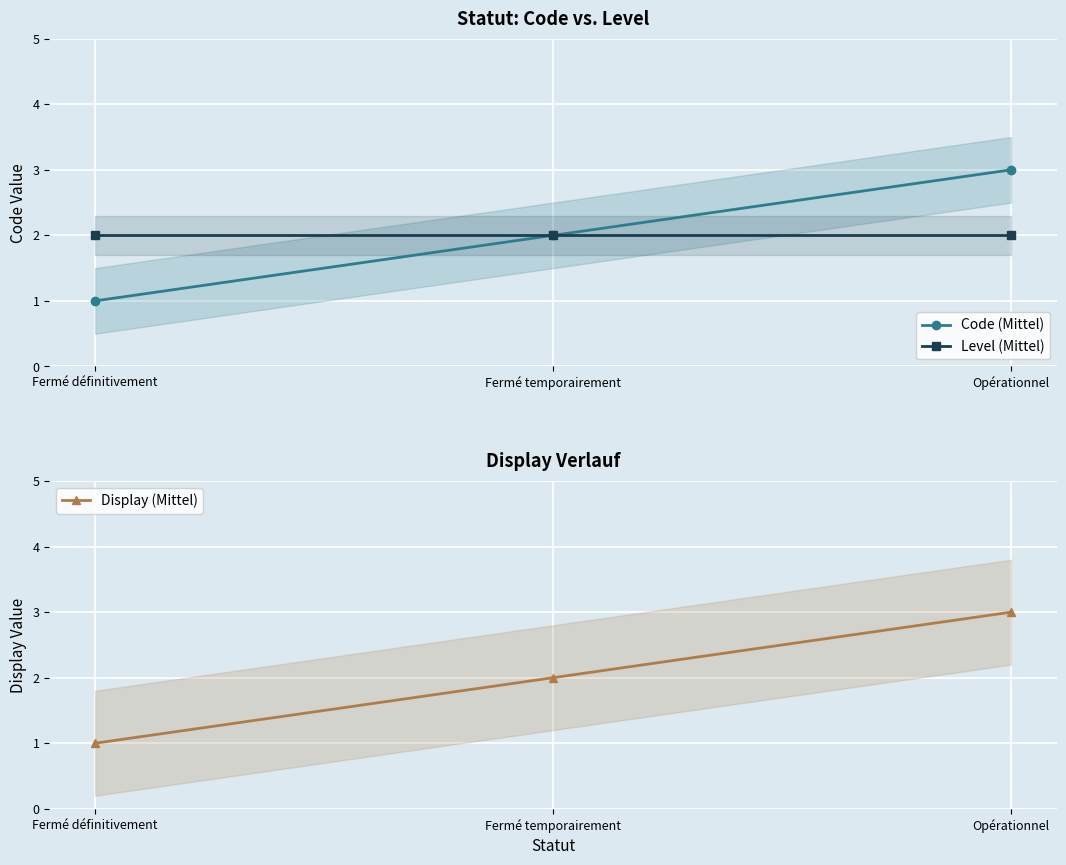

What are all the series names shown in the legend?

Code (Mittel), Level (Mittel), Display (Mittel)